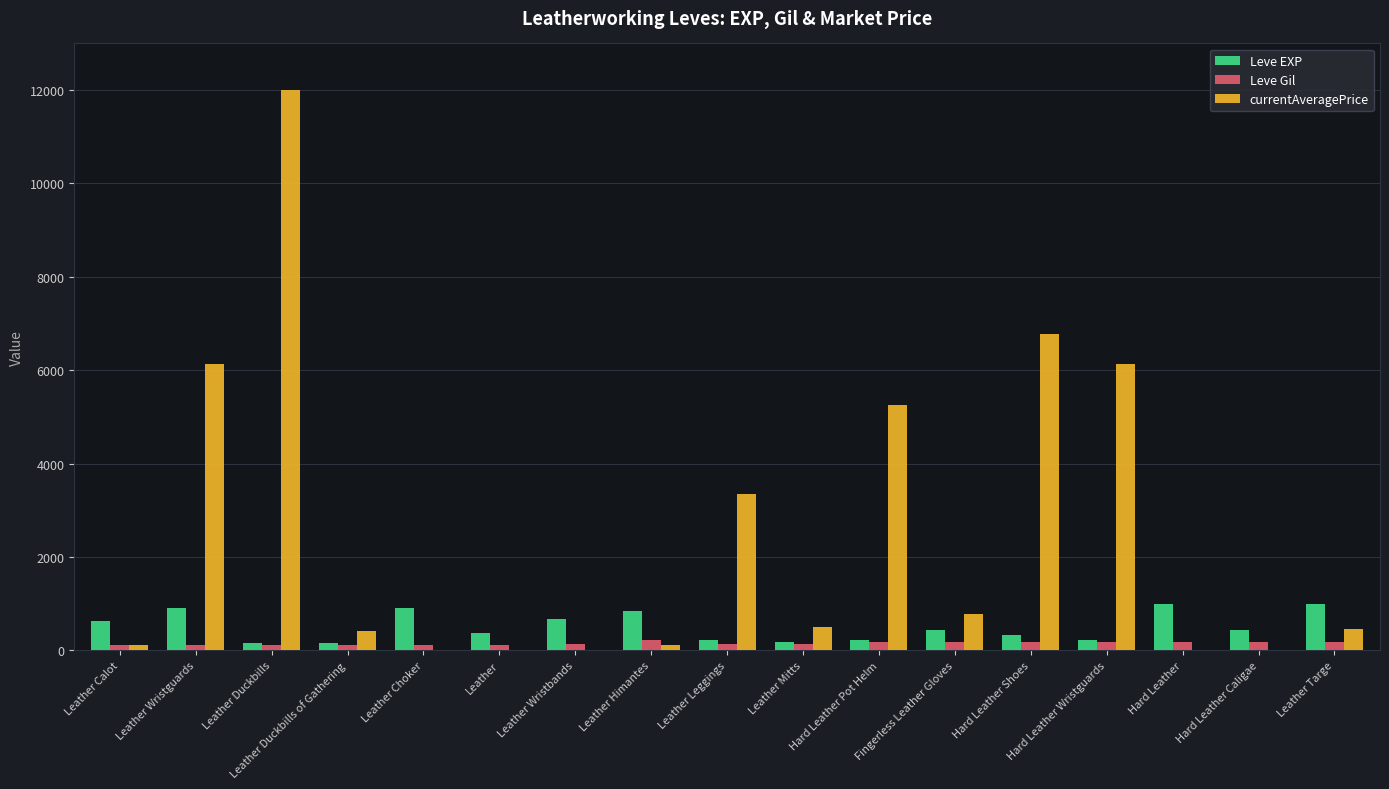

Which series has the largest total across all categories?

currentAveragePrice